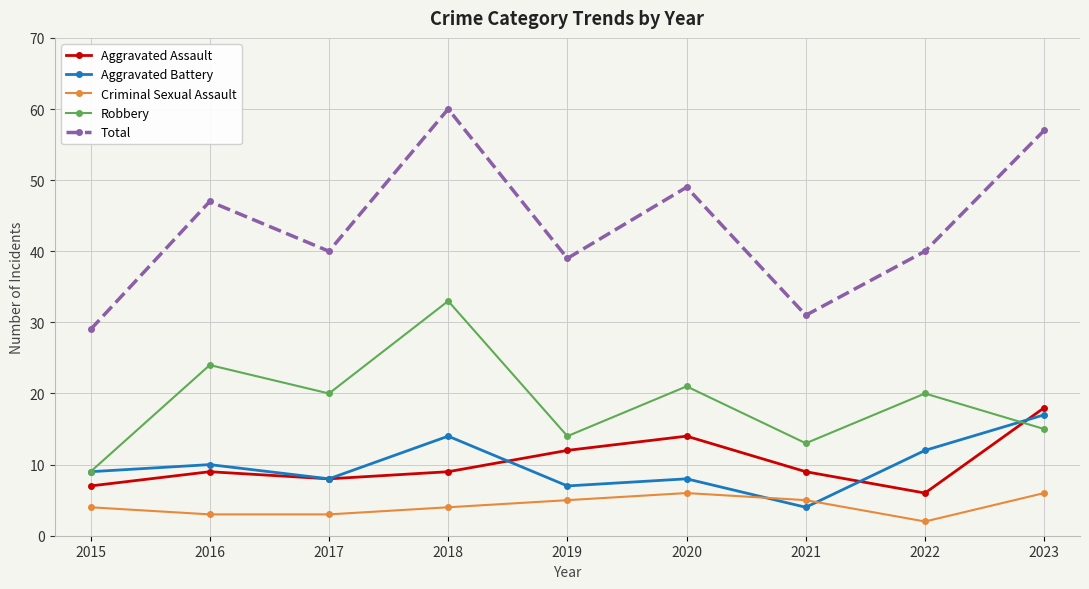

Between 2022 and 2023, which series saw the biggest shift?

Total